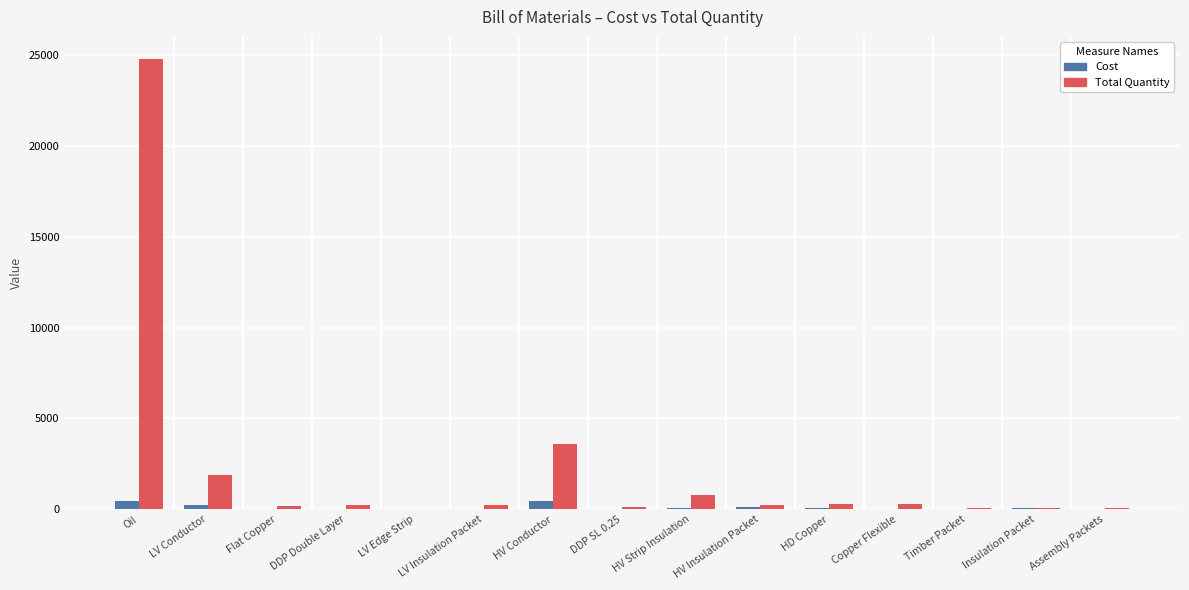

At which category is the sum across all series the highest?

Oil